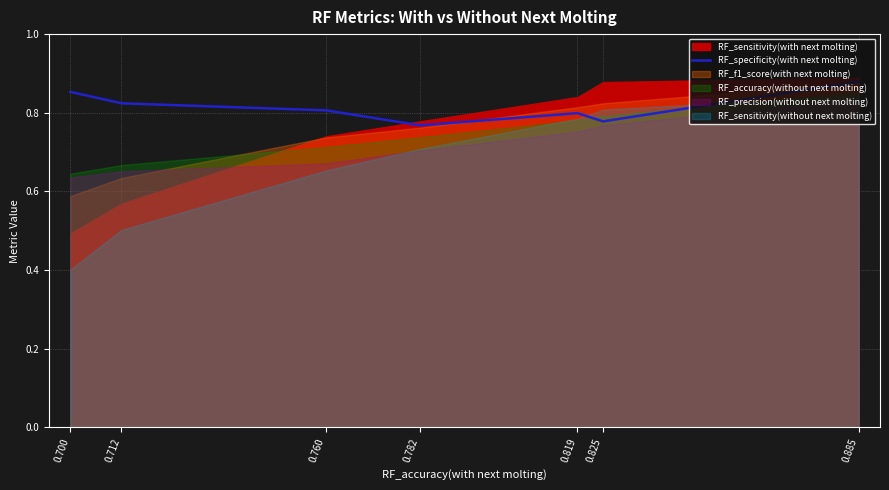

Where is the first local minimum?

0.825